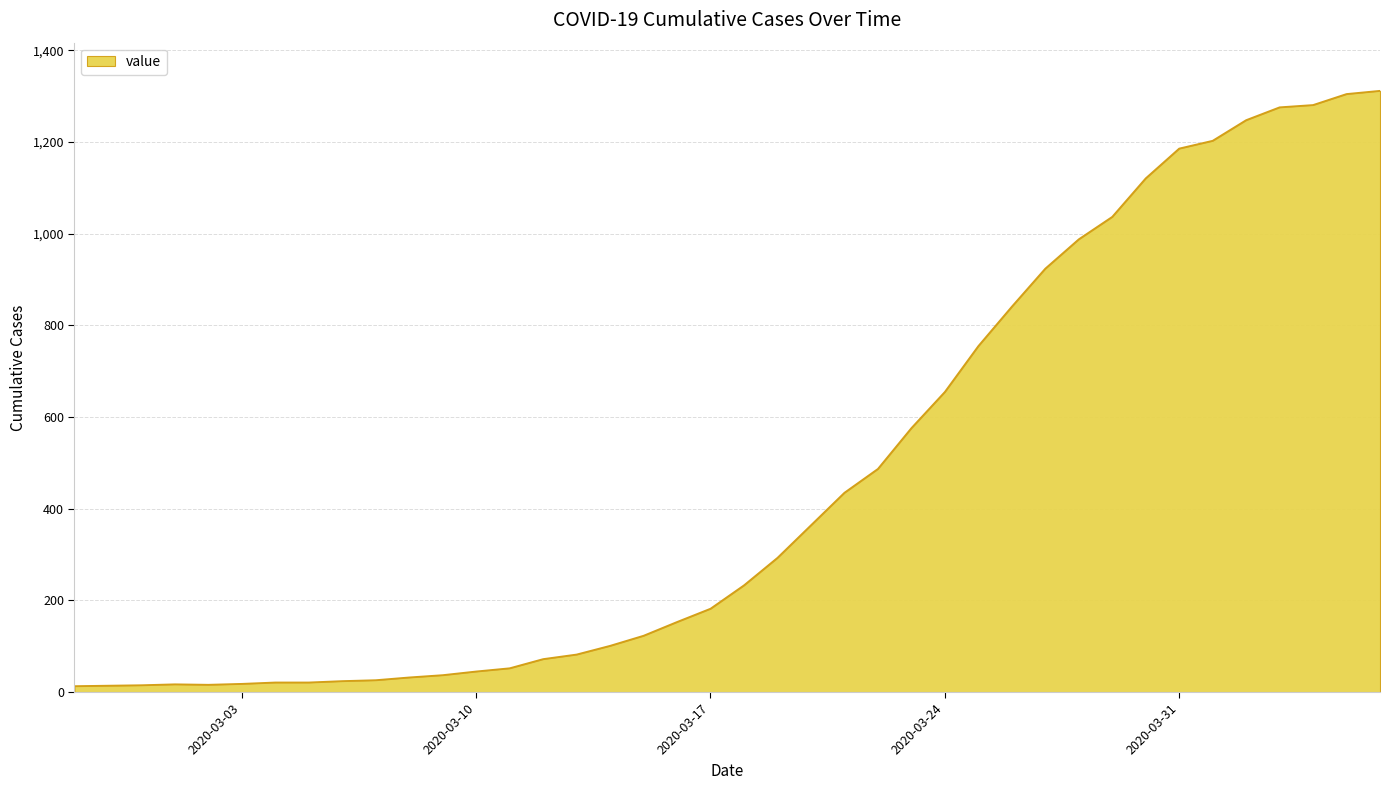

What is the greatest value displayed?

1312